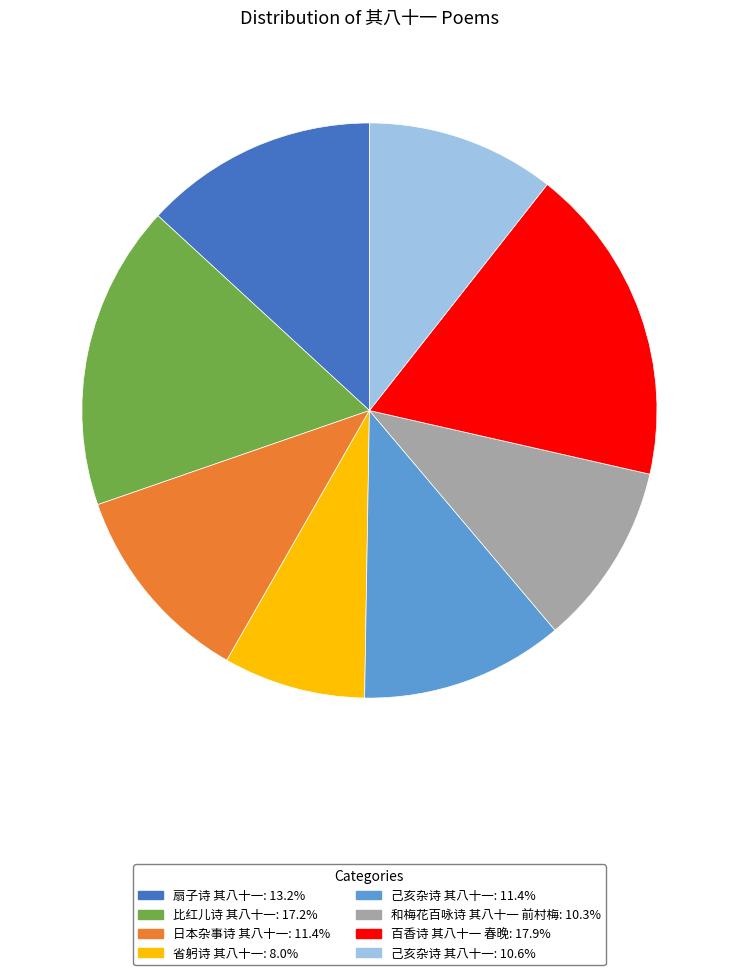

Is there a majority slice in this chart?

No